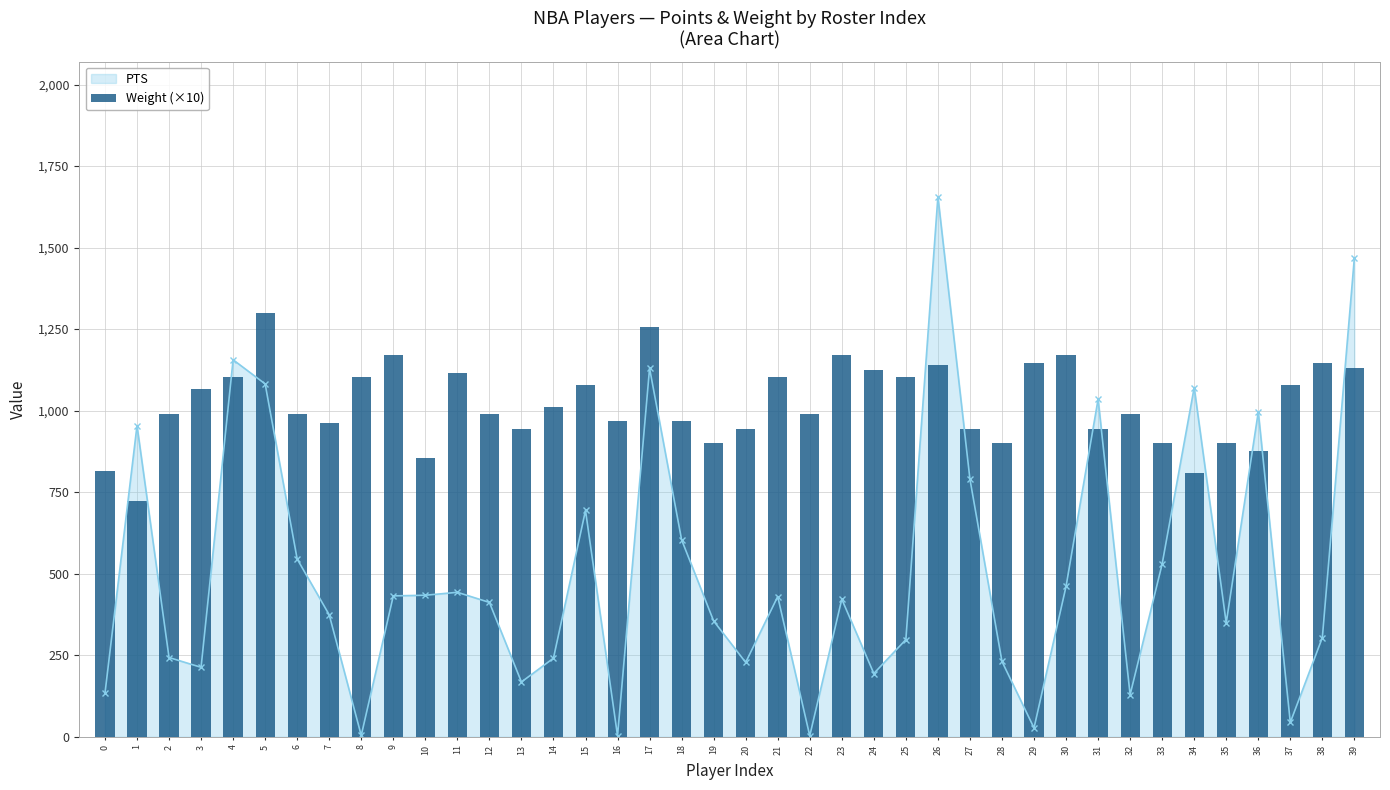

List the labels in order of value, largest first.

5, 17, 9, 23, 30, 29, 38, 26, 39, 24, 11, 4, 8, 21, 25, 15, 37, 3, 14, 2, 6, 12, 22, 32, 16, 18, 7, 13, 20, 27, 31, 19, 28, 33, 35, 36, 10, 0, 34, 1